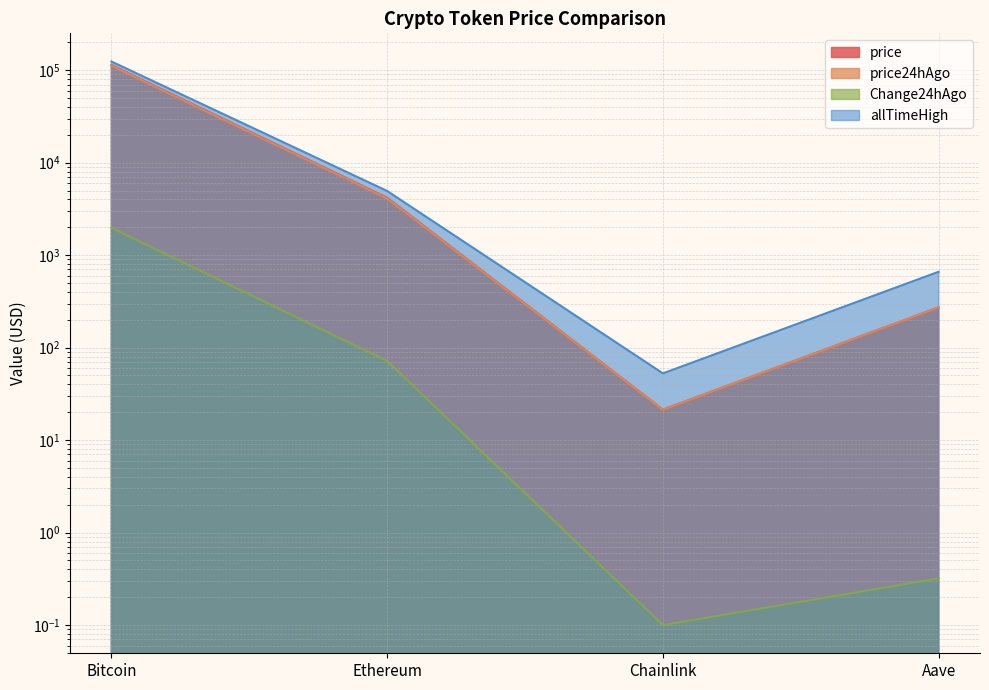

What is the value of the price24hAgo point at the 1st from the left?

111770.0